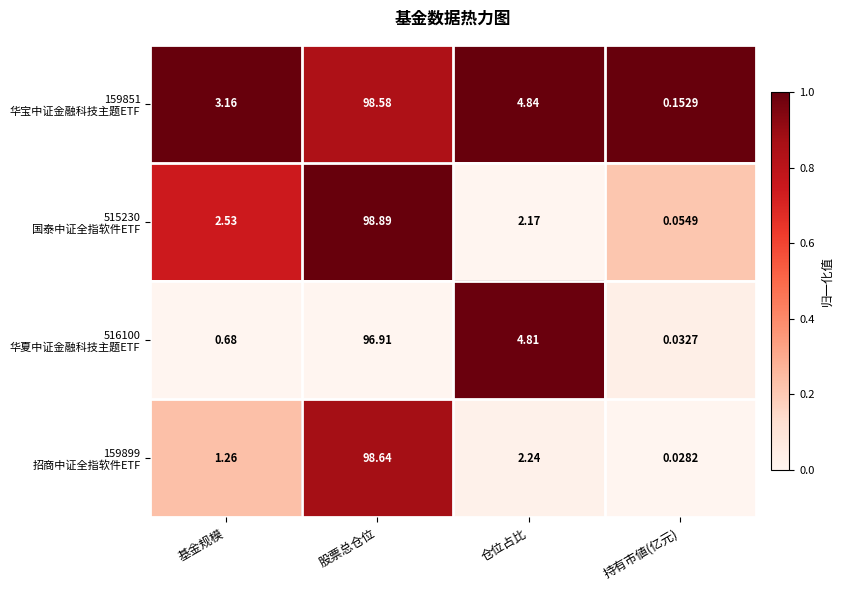

At which category is the sum across all series the highest?

股票总仓位